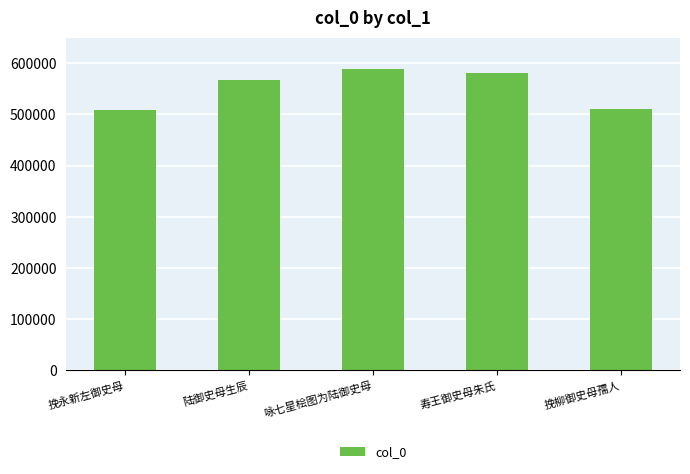

The value at 寿王御史母朱氏 is 841913. True or false?

False